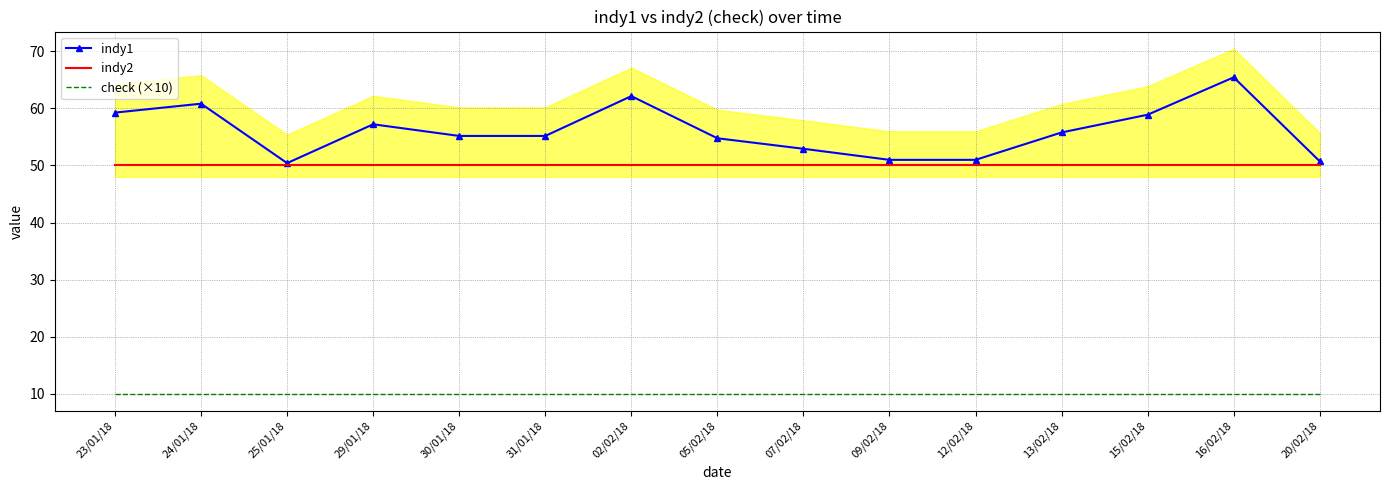

True or false: indy1 and indy2 intersect in this chart.

False